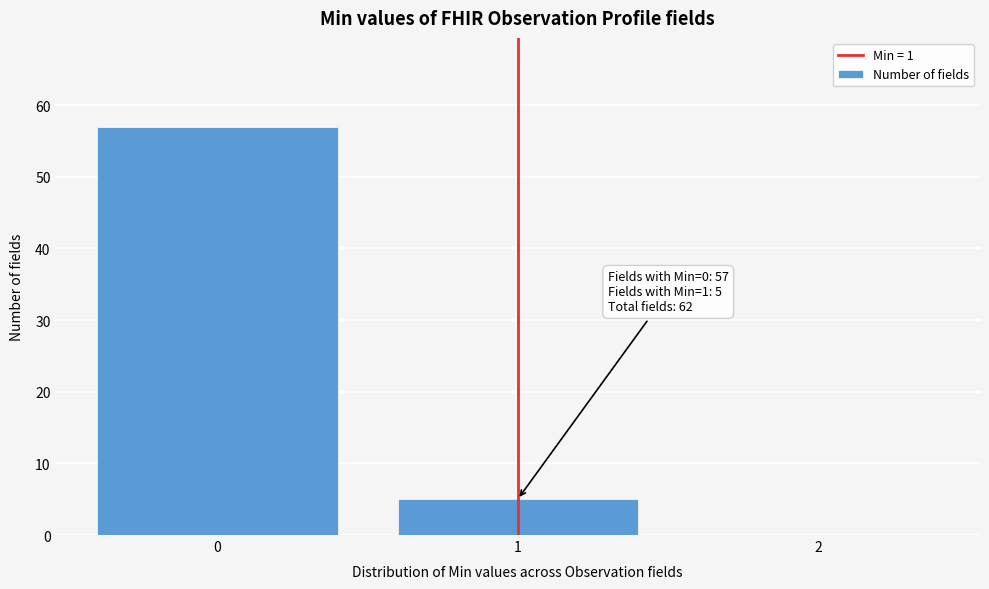

Reading left to right, transcribe all the data shown in this chart.

0=57	1=5	2=0